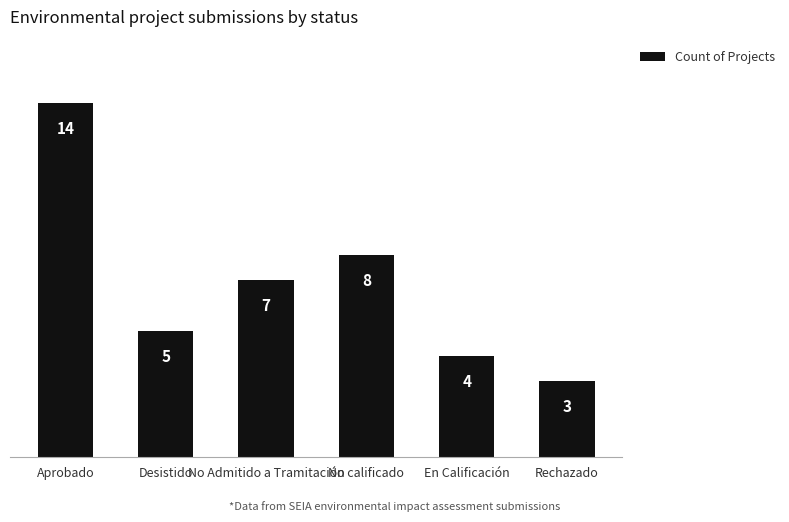

What is the average value?

7